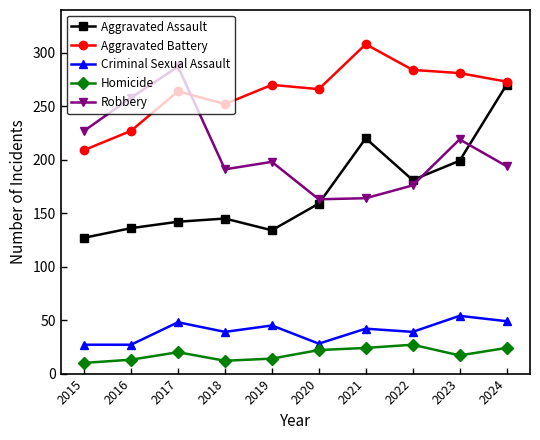

How many interior local peaks does the Robbery series have?

3